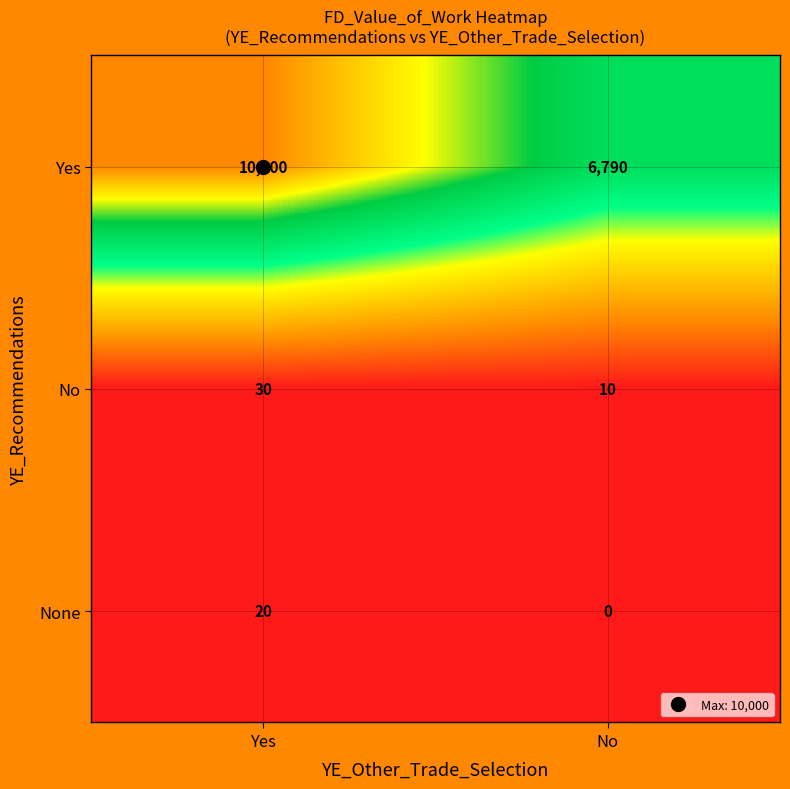

Which series changed the most between Yes and No?

Yes